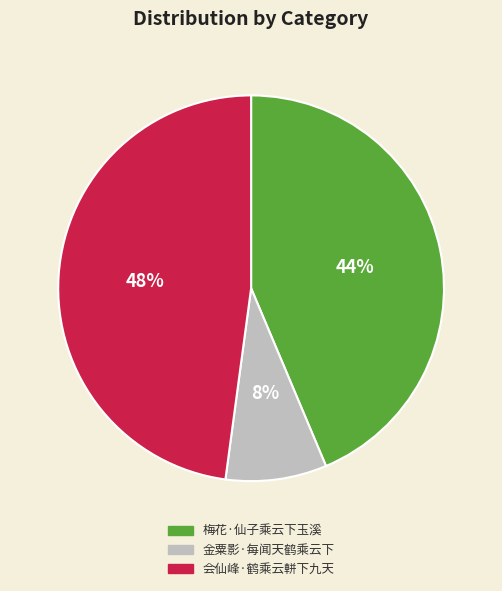

Is it true that 金粟影·每闻天鹤乘云下 is 1% of the pie?

False